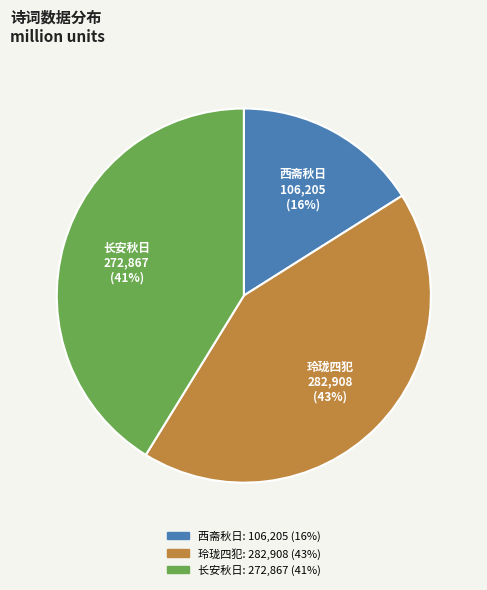

The 西斋秋日 slice represents 16% of the pie. True or false?

True